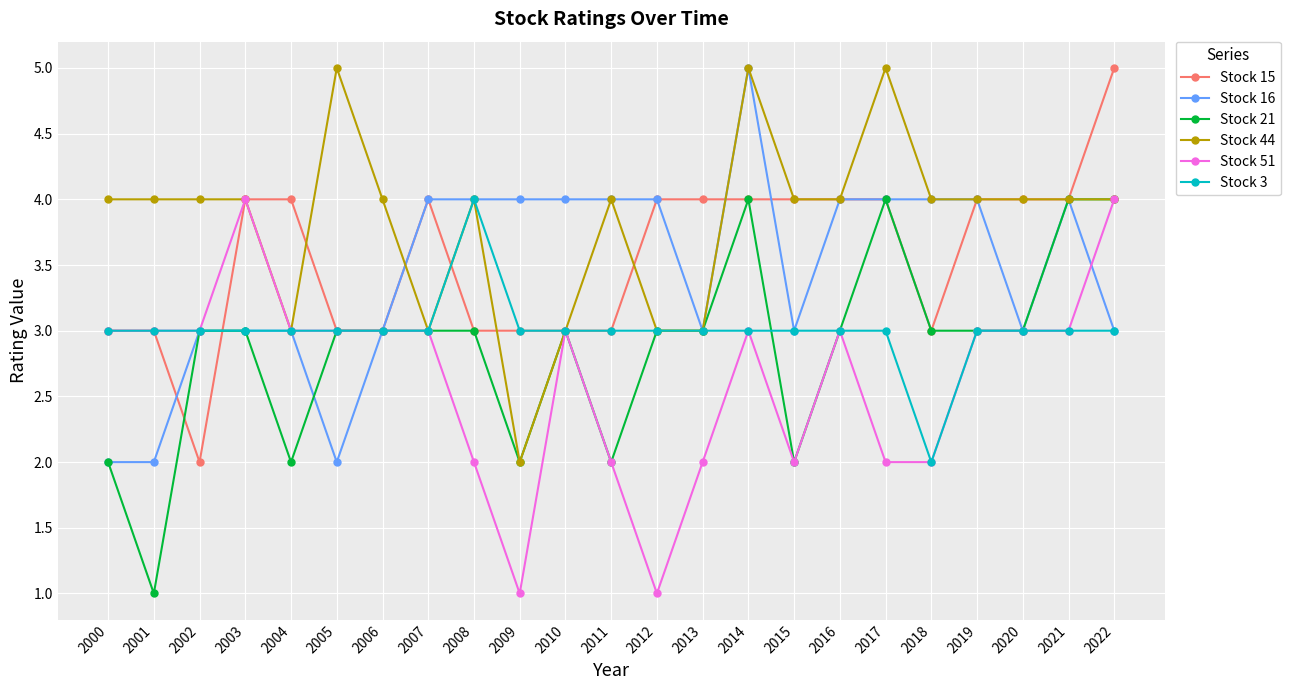

At which category is the sum across all series the highest?

2014